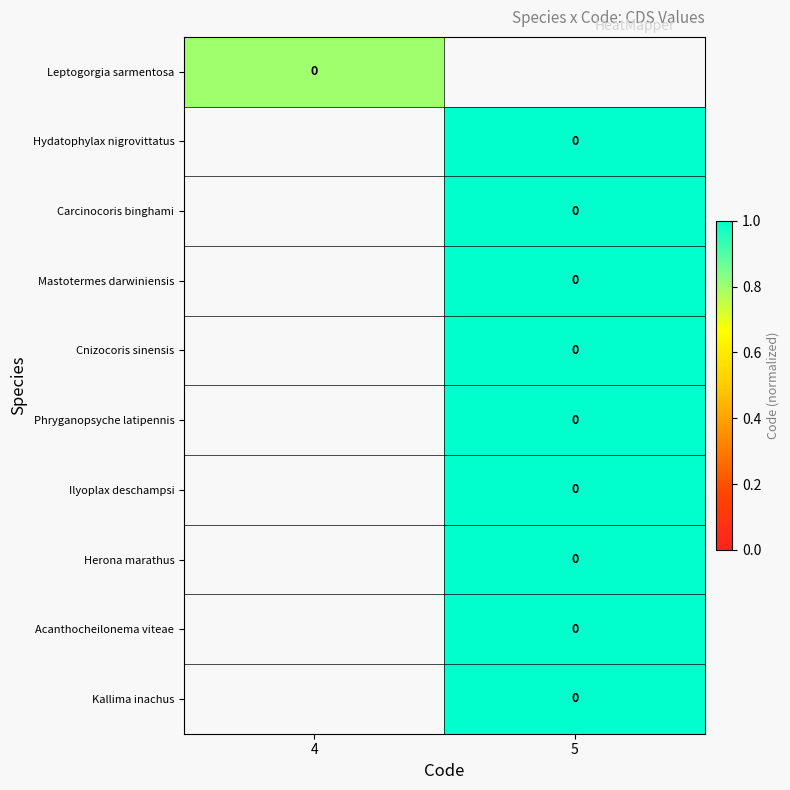

Which label corresponds to the smallest value in the chart?

4